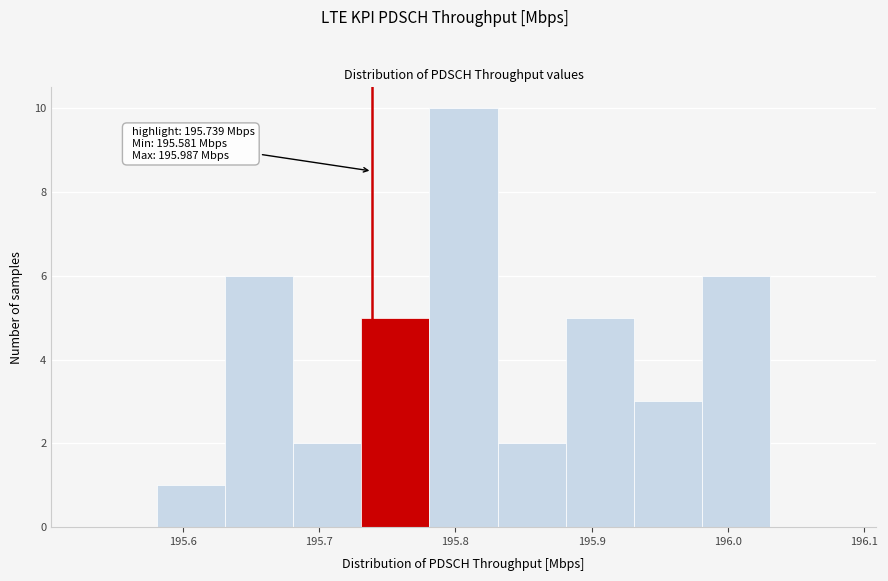

Which range on the x-axis has the tallest bar?

195.781 to 195.831